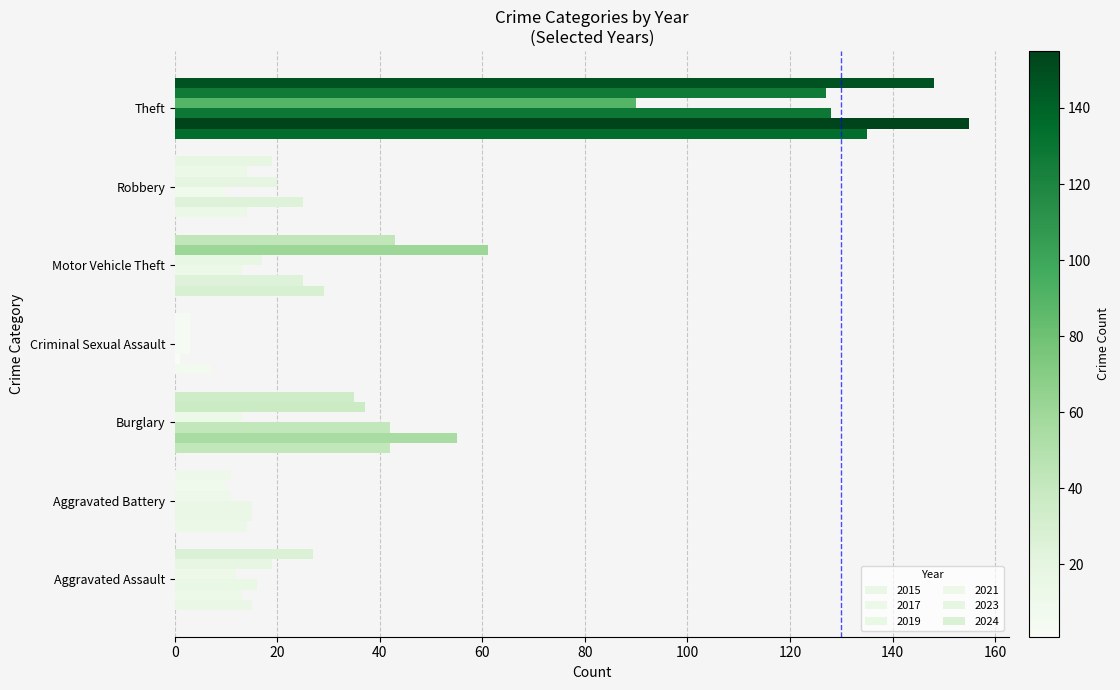

How many values in the 2024 series are below 27?

3